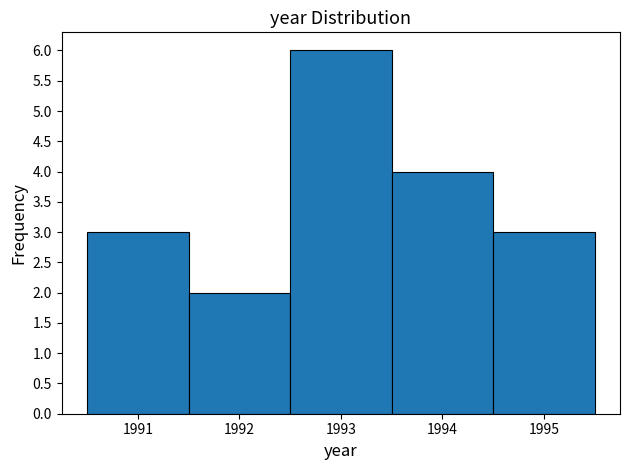

What is the height of the bar covering 1991.5 to 1992.5 on the x-axis? The values are not printed on the chart, so give them approximately, as read against the axis.

2